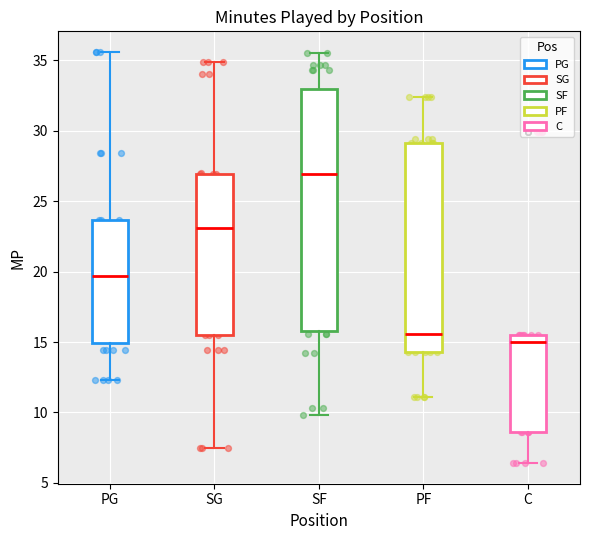

Which box is the tallest, from its lower edge to its upper edge?

SF